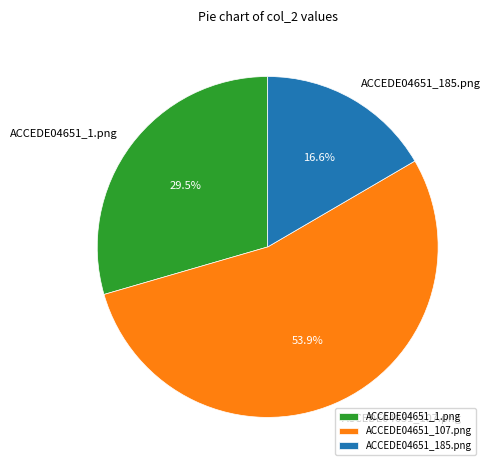

How many segments does this pie chart have?

3